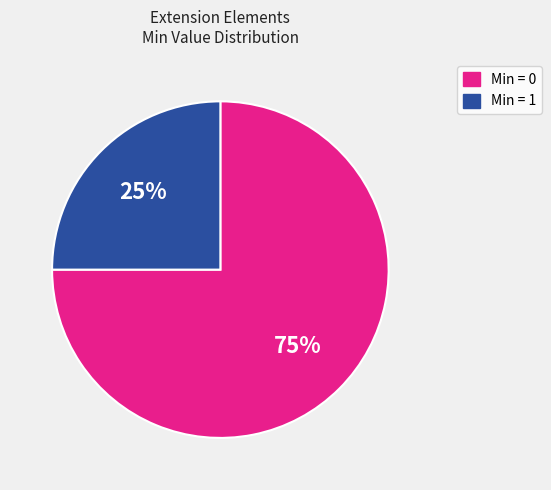

What is the smallest slice in the pie chart?

Min = 1